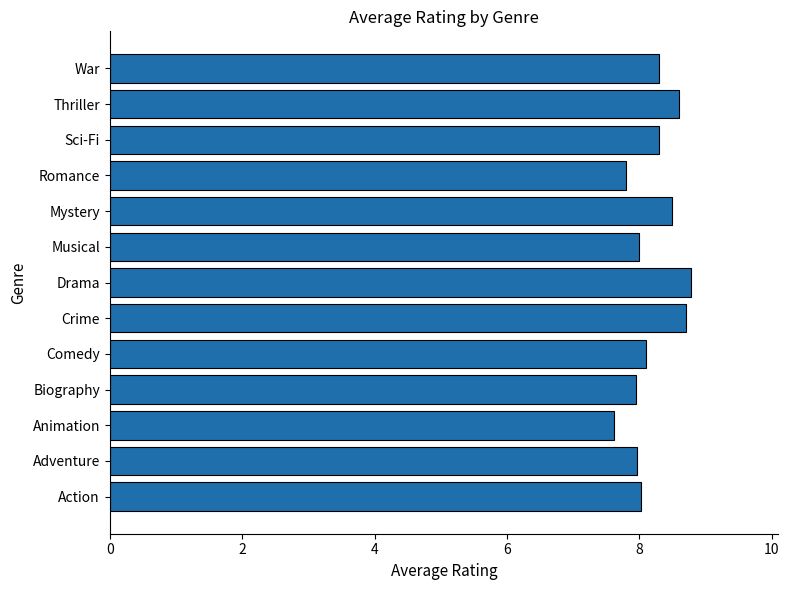

True or false: the data shows 10.8 at Action.

False